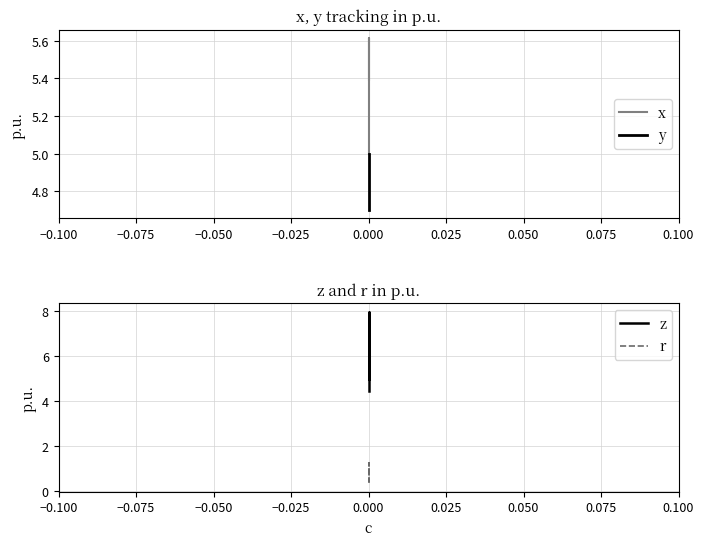

Count the number of data series in this chart.

4